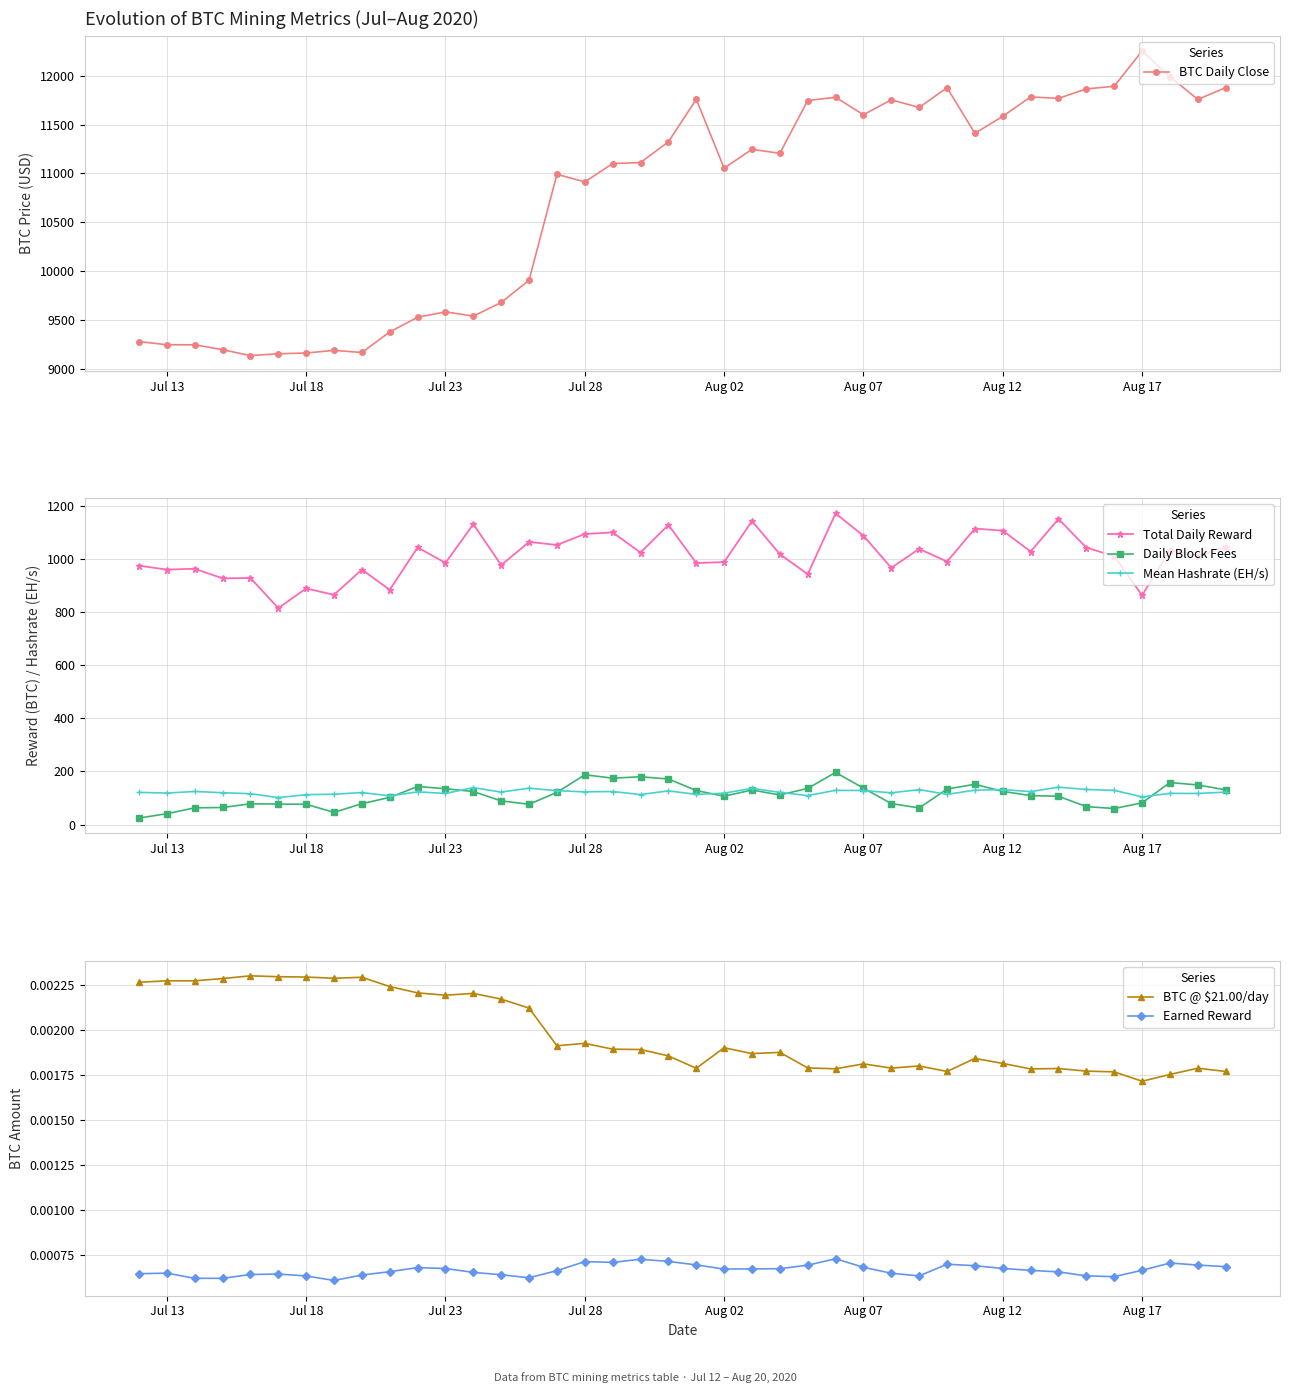

True or false: Total Daily Reward and Mean Hashrate (EH/s) cross at least once.

False